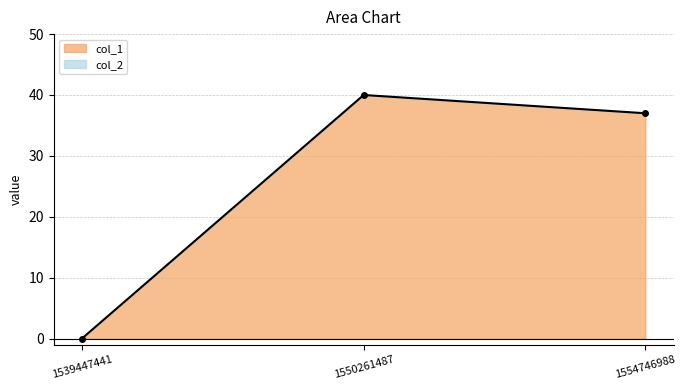

Rank the categories by value from lowest to highest.

1539447441, 1554746988, 1550261487